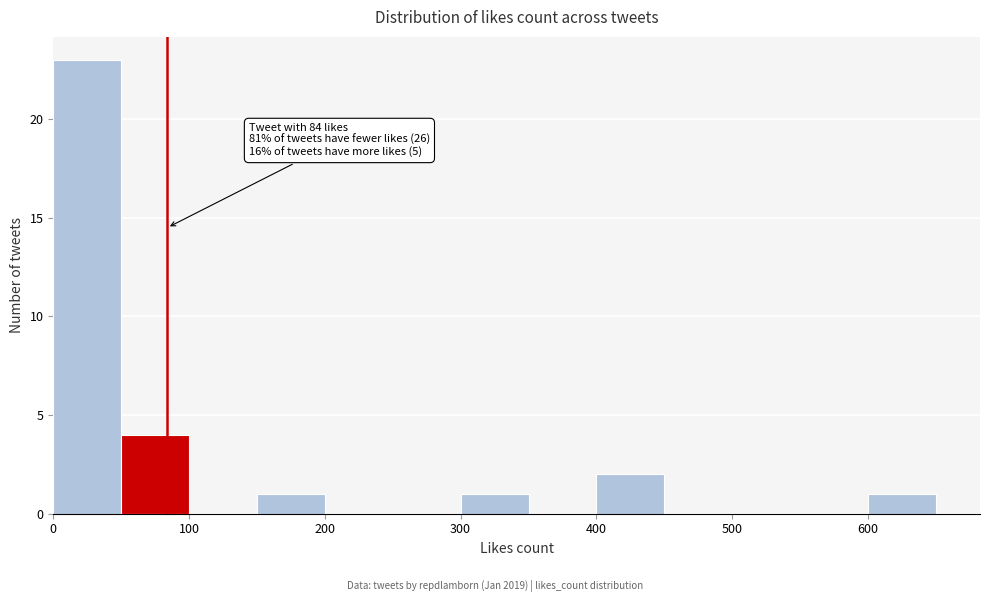

Over which range of the x-axis is the bar tallest?

0 to 50